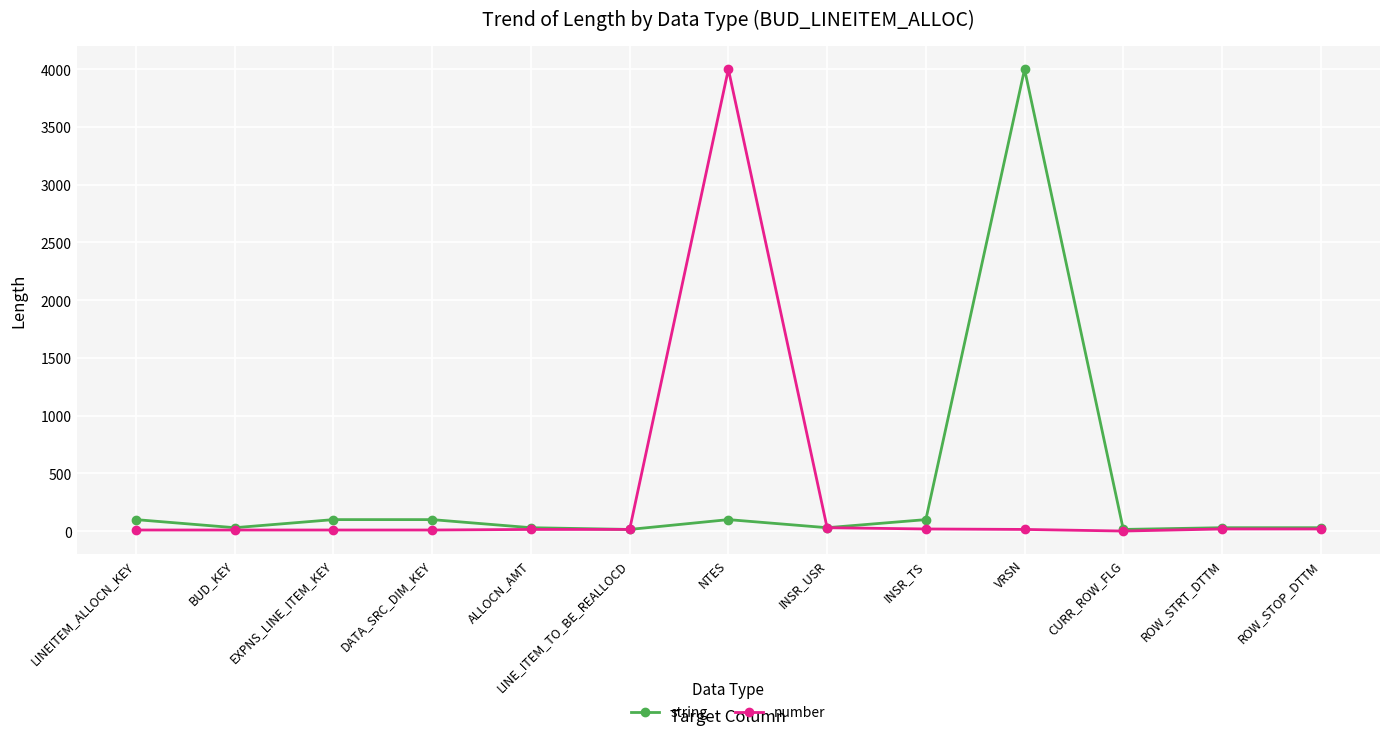

What is the maximum value for string?

4000